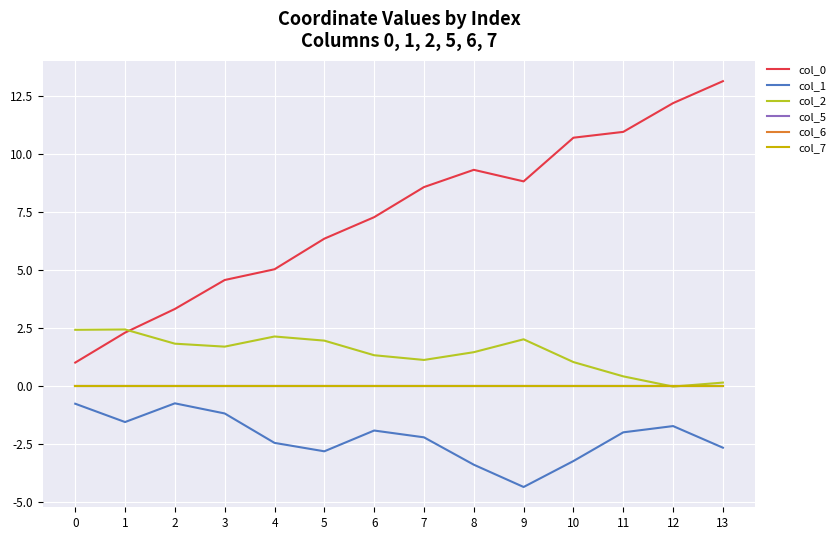

Which has a higher value, 4 or 2?

4